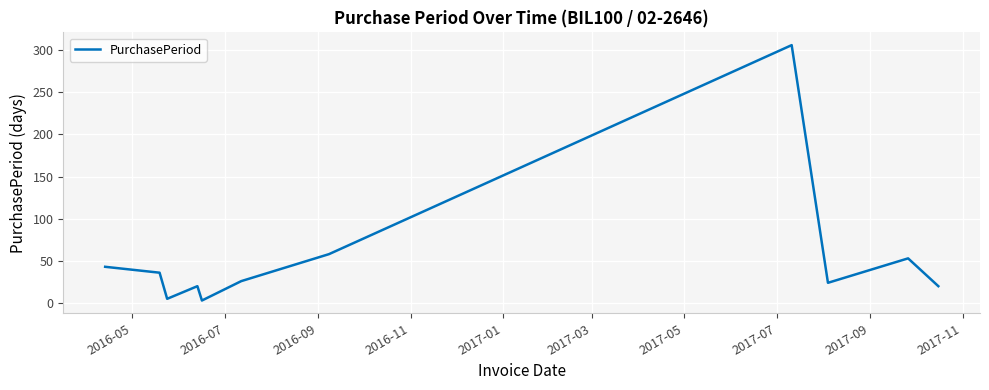

What is the maximum value shown in the chart?

306